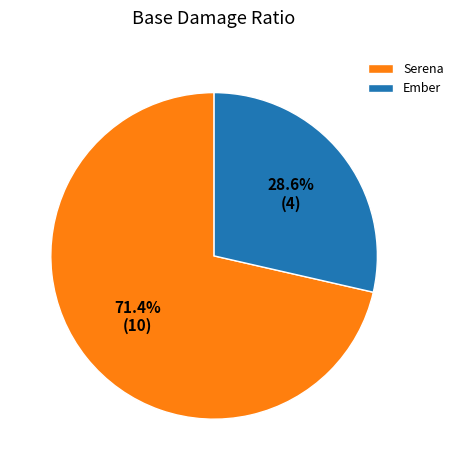

What is the largest slice in the pie chart?

Serena